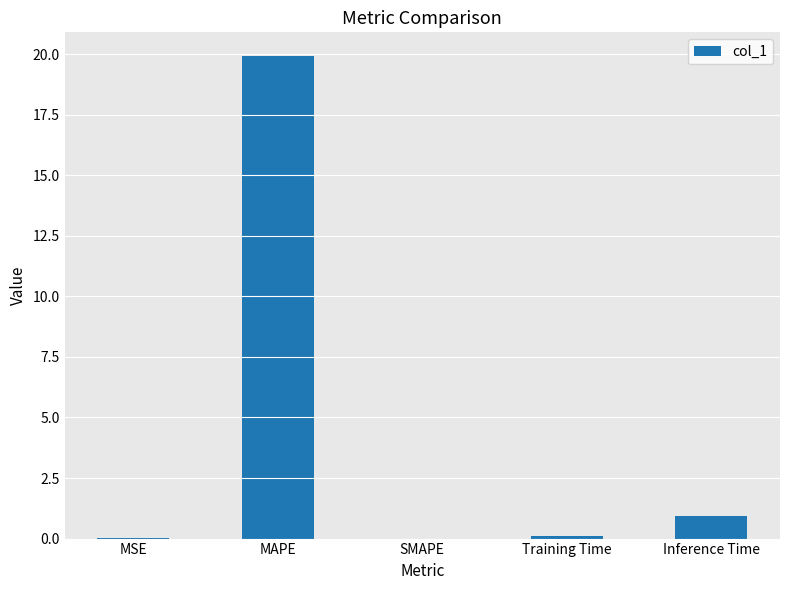

What is the sum of all values?

21.0